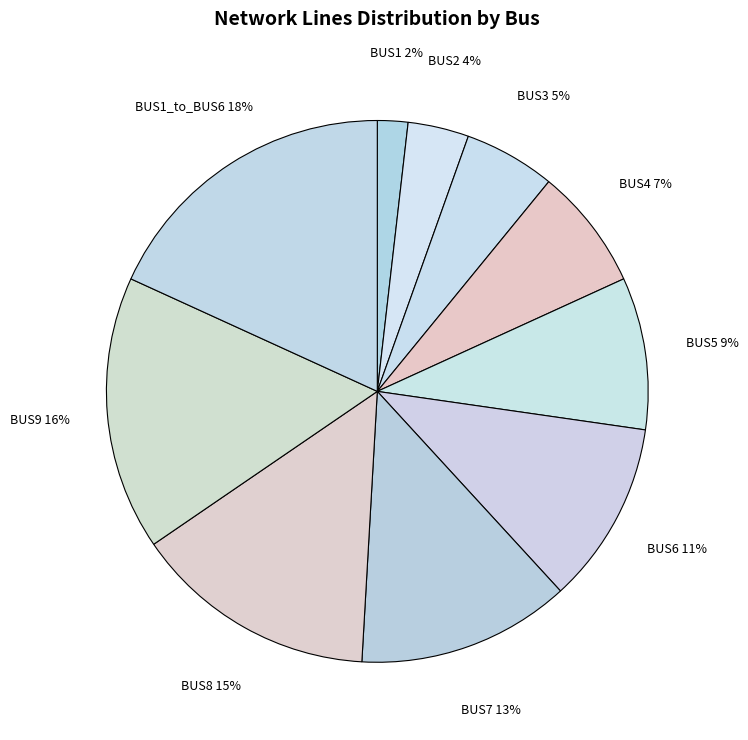

To the nearest percent, what is the difference between the largest and smallest slice percentages?

16%